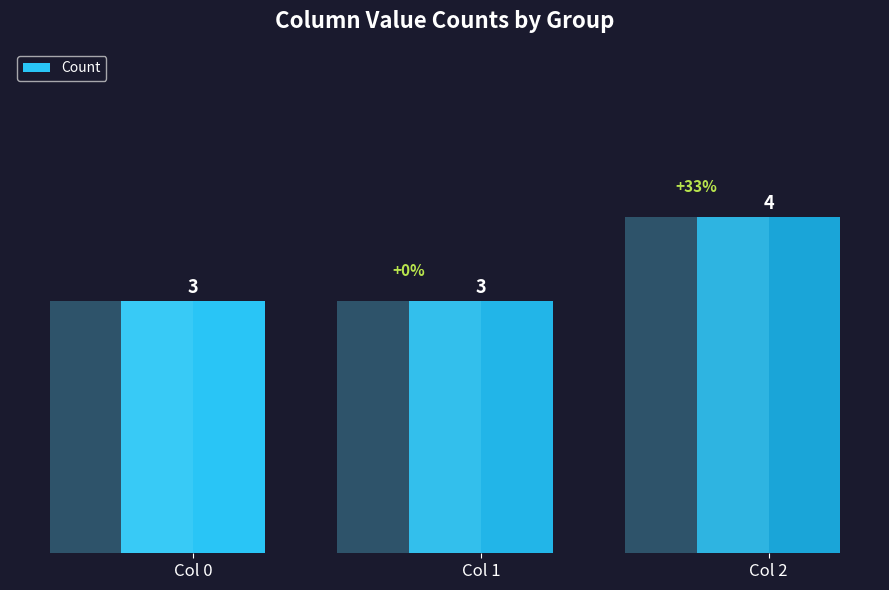

Rank the categories by value from highest to lowest.

Col 2, Col 0, Col 1